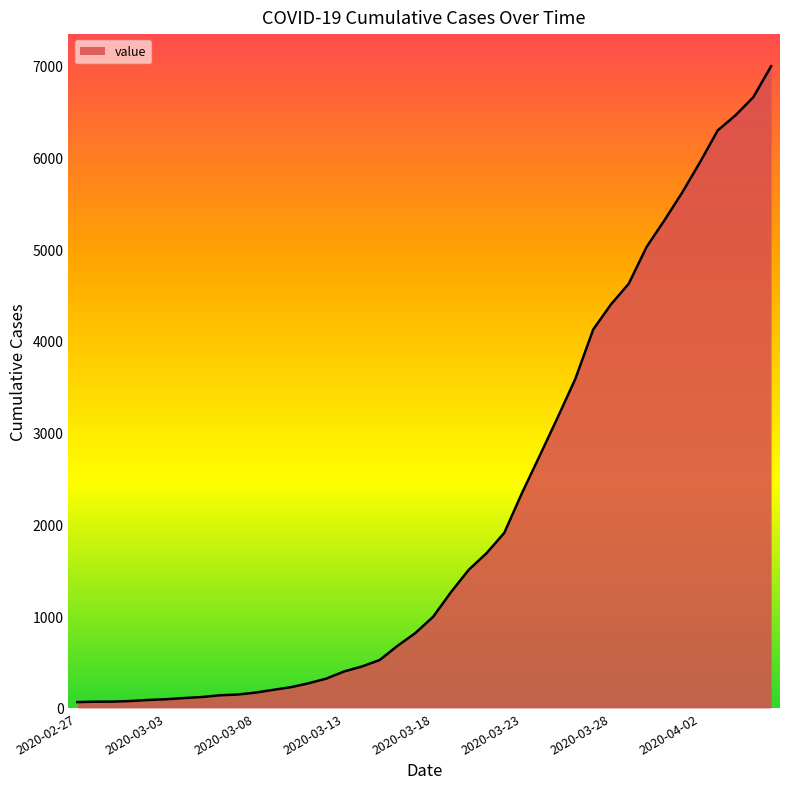

What is the maximum value shown in the chart?

6995